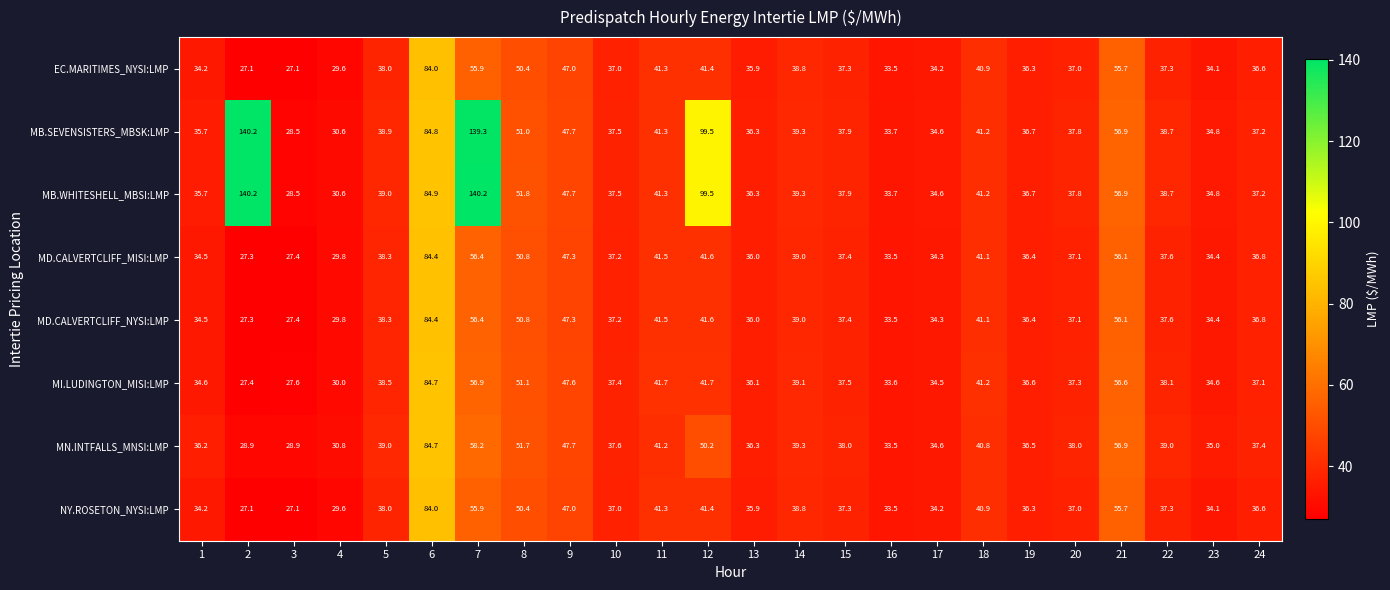

What is the difference between the maximum and minimum values in the MN.INTFALLS_MNSI:LMP series?

55.8